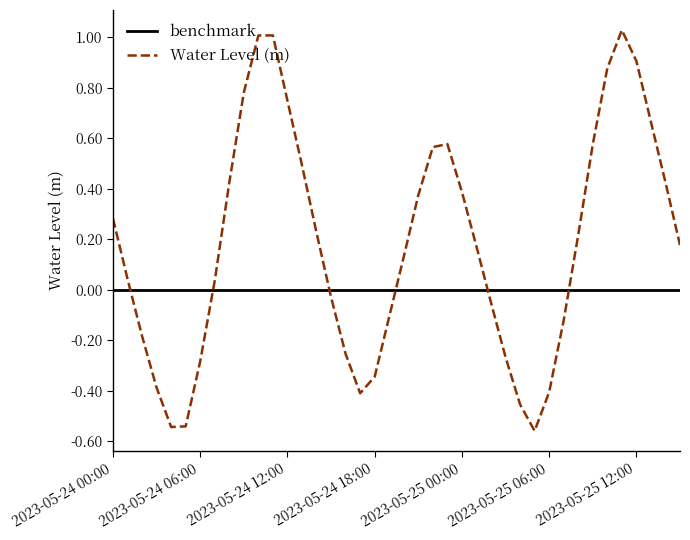

Reading left to right, list all the values displayed in this chart.

2023-05-24 00:00=0.3	2023-05-24 01:00=0.0	2023-05-24 02:00=-0.2	2023-05-24 03:00=-0.4	2023-05-24 04:00=-0.5	2023-05-24 05:00=-0.5	2023-05-24 06:00=-0.3	2023-05-24 07:00=0.0	2023-05-24 08:00=0.4	2023-05-24 09:00=0.8	2023-05-24 10:00=1.0	2023-05-24 11:00=1.0	2023-05-24 12:00=0.7	2023-05-24 13:00=0.5	2023-05-24 14:00=0.2	2023-05-24 15:00=-0.0	2023-05-24 16:00=-0.3	2023-05-24 17:00=-0.4	2023-05-24 18:00=-0.3	2023-05-24 19:00=-0.1	2023-05-24 20:00=0.1	2023-05-24 21:00=0.4	2023-05-24 22:00=0.6	2023-05-24 23:00=0.6	2023-05-25 00:00=0.4	2023-05-25 01:00=0.2	2023-05-25 02:00=-0.1	2023-05-25 03:00=-0.3	2023-05-25 04:00=-0.5	2023-05-25 05:00=-0.6	2023-05-25 06:00=-0.4	2023-05-25 07:00=-0.1	2023-05-25 08:00=0.2	2023-05-25 09:00=0.6	2023-05-25 10:00=0.9	2023-05-25 11:00=1.0	2023-05-25 12:00=0.9	2023-05-25 13:00=0.7	2023-05-25 14:00=0.4	2023-05-25 15:00=0.2